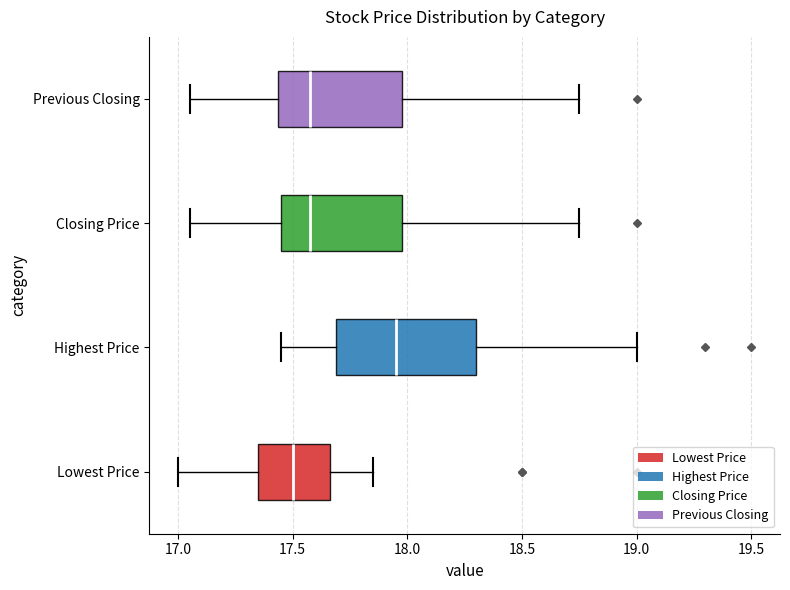

Reading bottom to top, read every box against the x-axis: the position of its median line, the range the box covers, and the ends of its whiskers. The values are not printed on the chart, so give them approximately, as read against the axis.

Lowest Price: median 17.50, box 17.35 to 17.65, whiskers 17.00 to 17.85
Highest Price: median 17.95, box 17.70 to 18.30, whiskers 17.45 to 19.00
Closing Price: median 17.60, box 17.45 to 18.00, whiskers 17.05 to 18.75
Previous Closing: median 17.60, box 17.45 to 18.00, whiskers 17.05 to 18.75